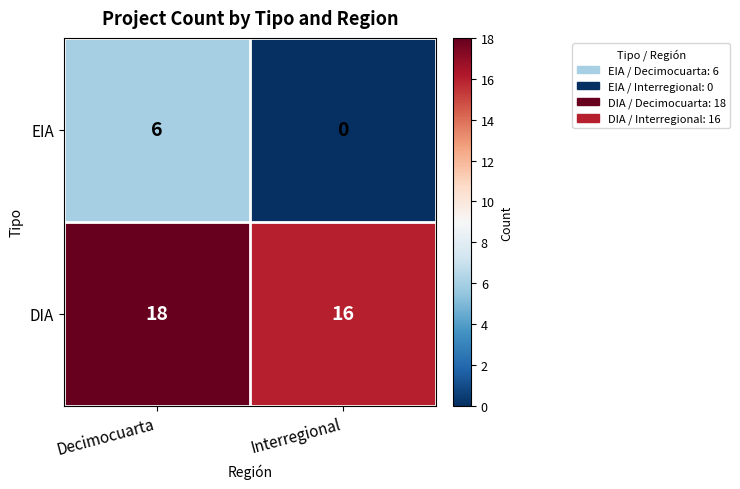

Reading right to left, list all the values displayed in this chart.

EIA: Interregional=0	Decimocuarta=6
DIA: Interregional=16	Decimocuarta=18